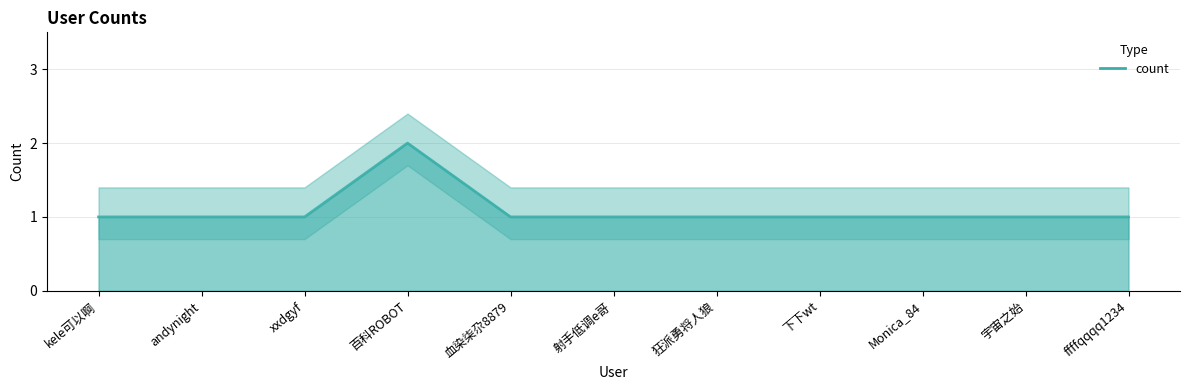

List the labels in order of value, largest first.

百科ROBOT, kele可以啊, andynight, xxdgyf, 血染柒尕8879, 射手低调e哥, 狂派勇将人狼, 下下wt, Monica_84, 宇宙之始, ffffqqqq1234